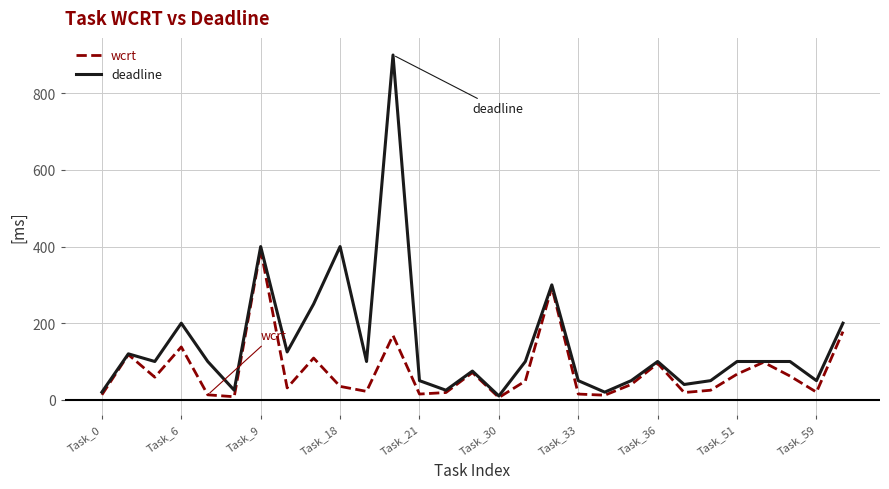

Which series has the widest spread of values?

deadline